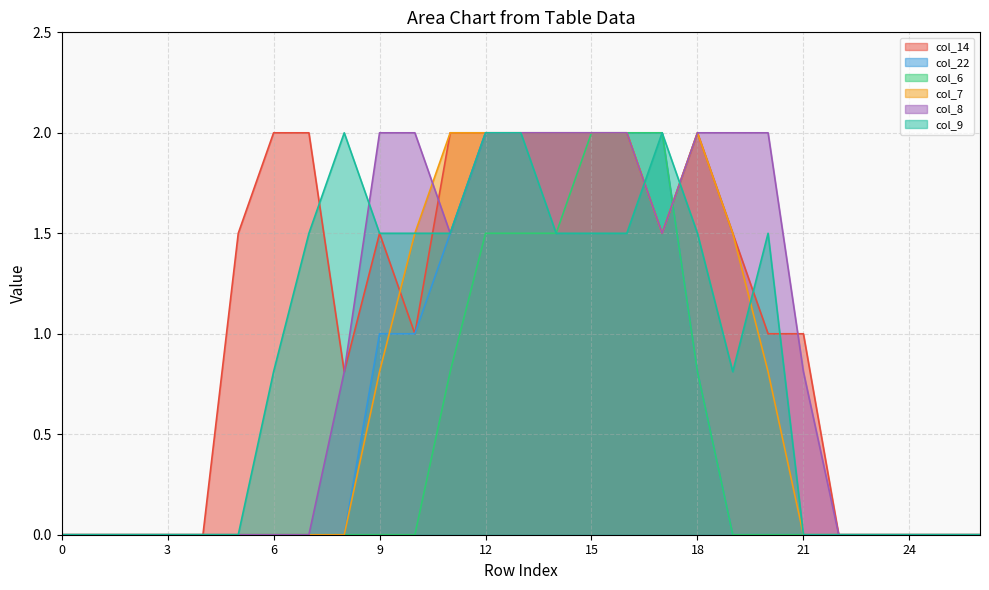

True or false: col_14 has a value of 0.0 at 22.

True